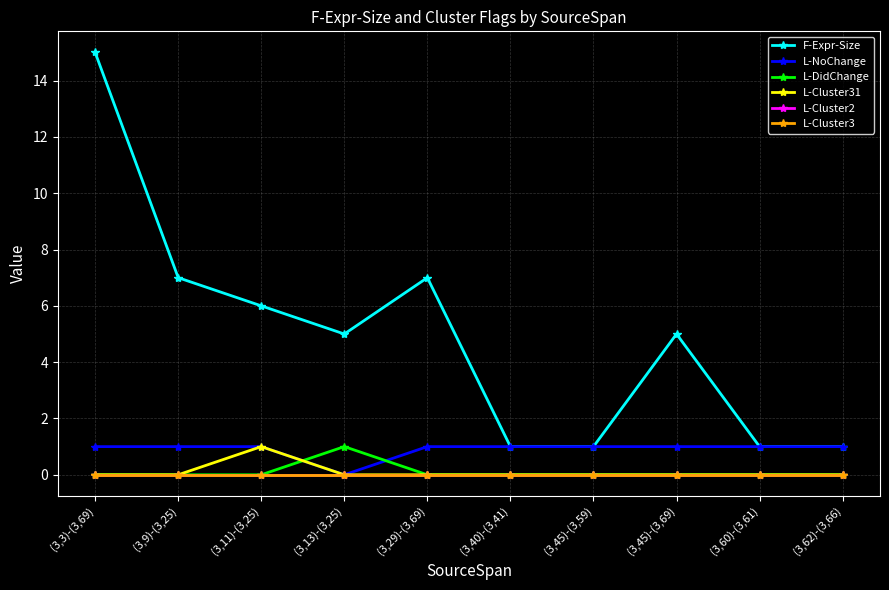

What is the value of the L-Cluster31 point at the 3rd from the left?

1